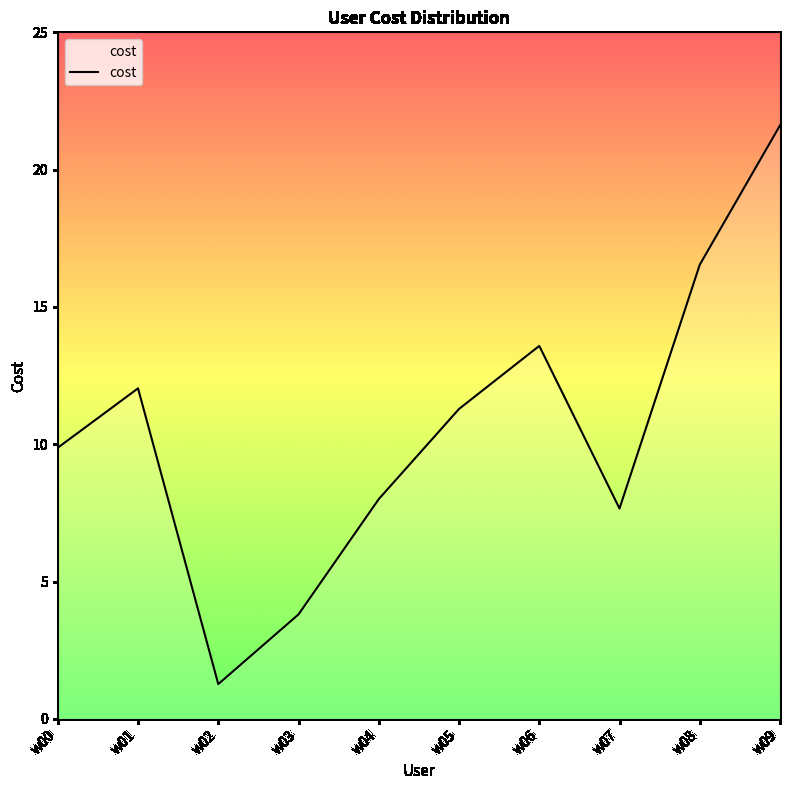

Reading right to left, what are all the values shown in this chart?

21.6	16.5	7.7	13.6	11.3	8.0	3.8	1.3	12.0	9.9